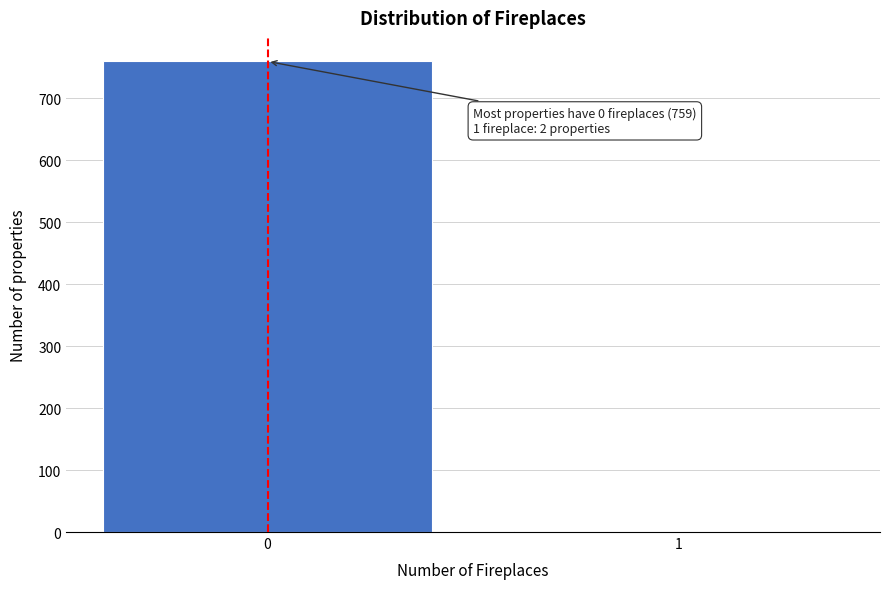

The value at 0 is 232. True or false?

False